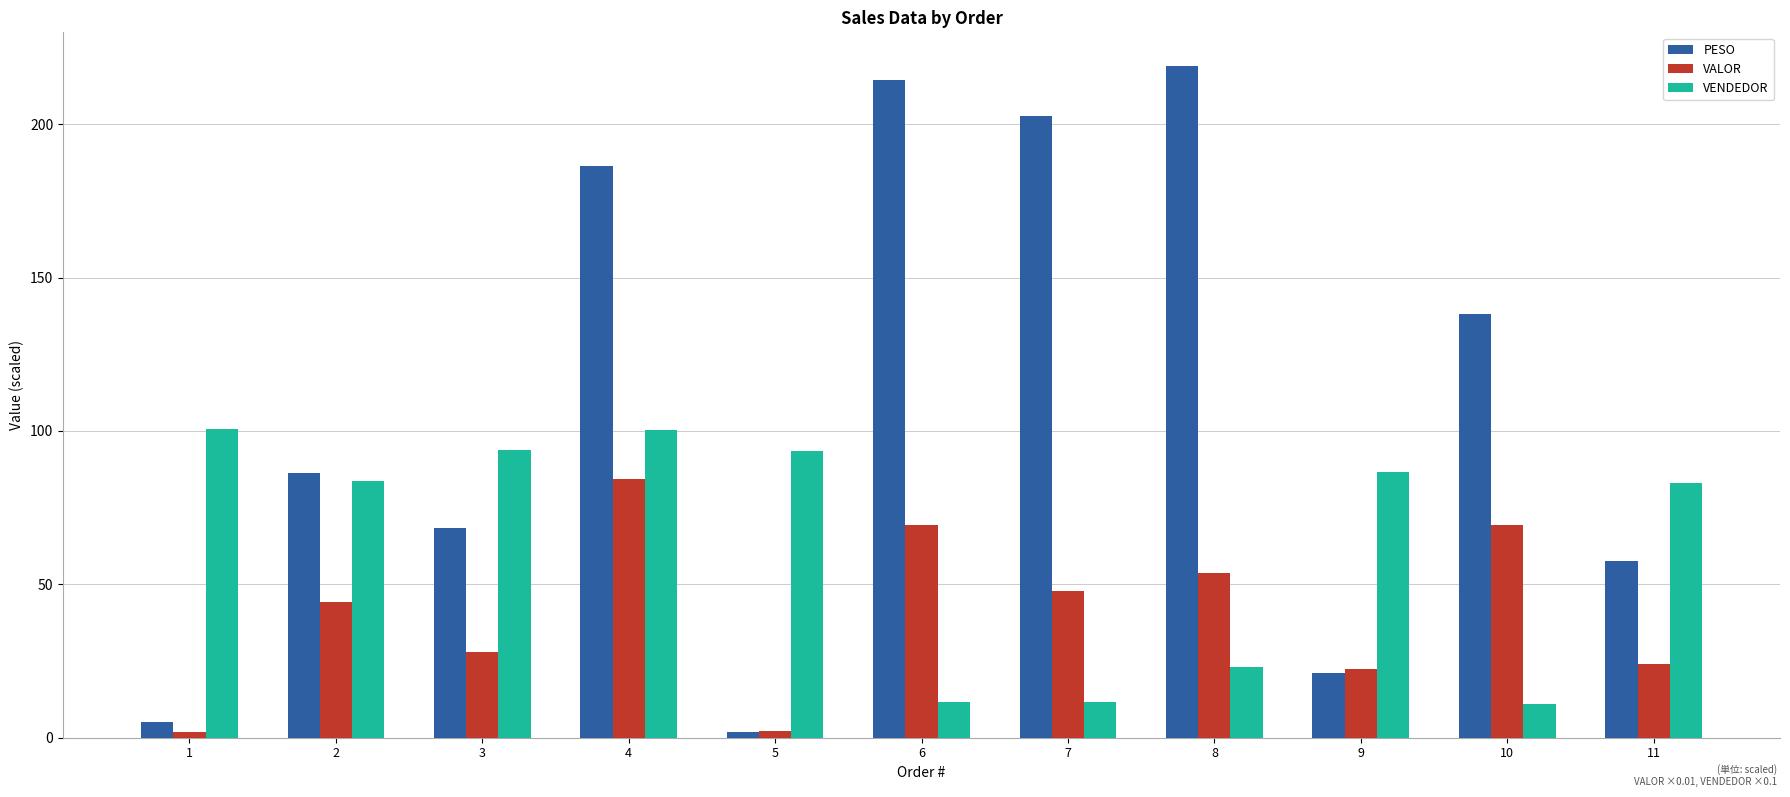

Rank the series by their average value, from highest to lowest.

PESO, VENDEDOR, VALOR